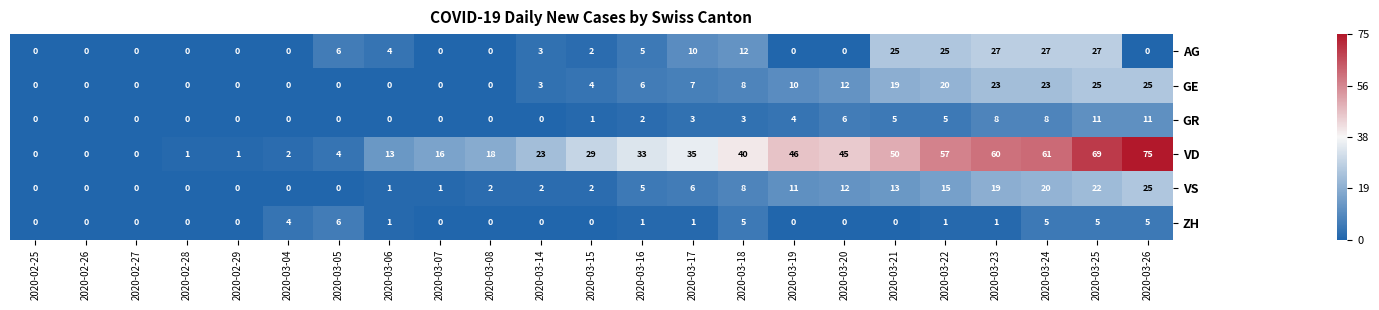

What is the maximum value shown in the chart?

75